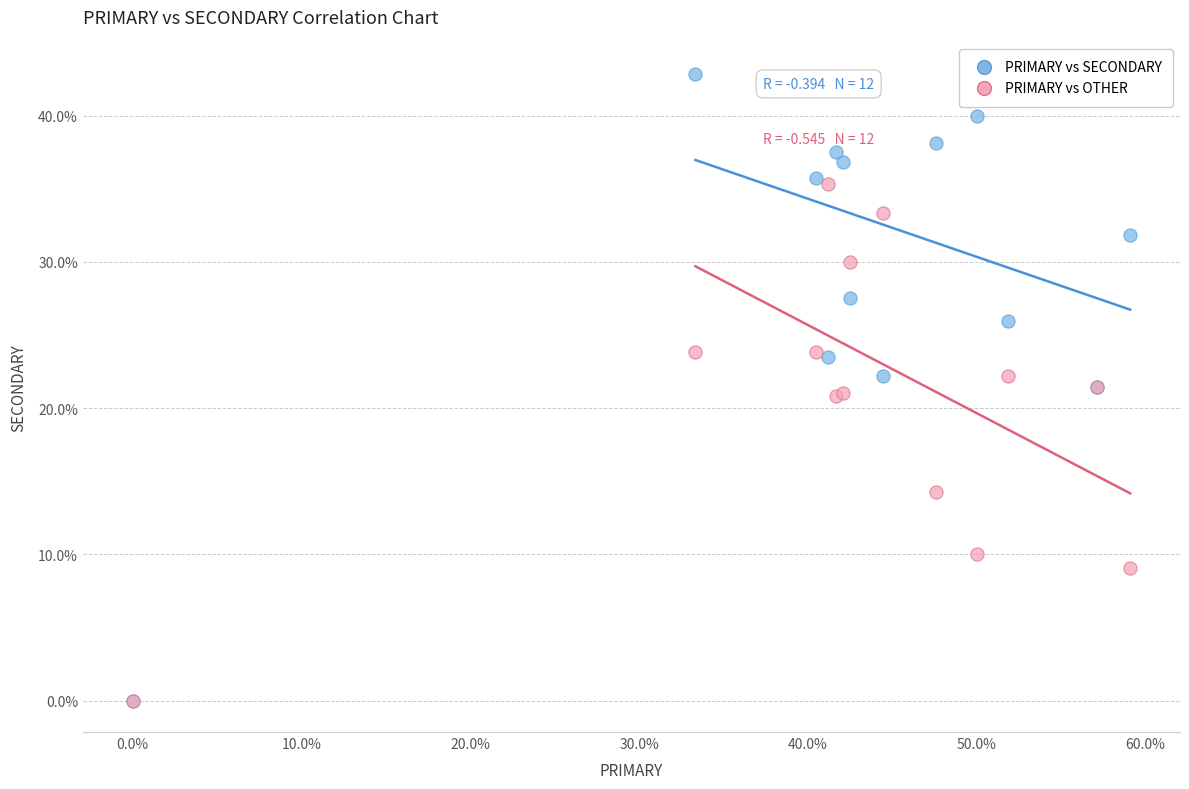

Which series has the largest Y range (max minus min)?

PRIMARY vs SECONDARY